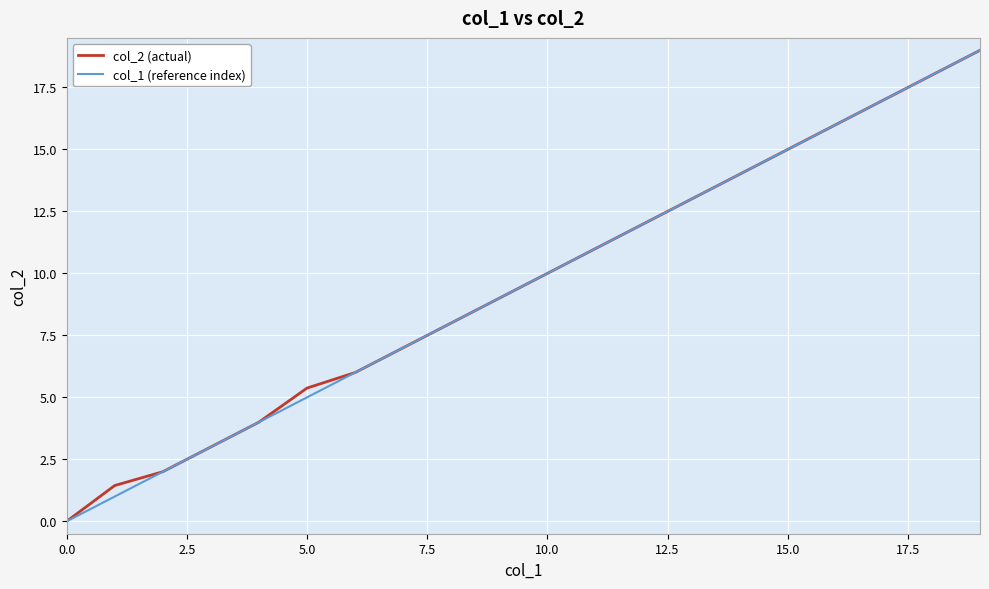

What is the highest value of the col_1 (reference index) series?

19.0